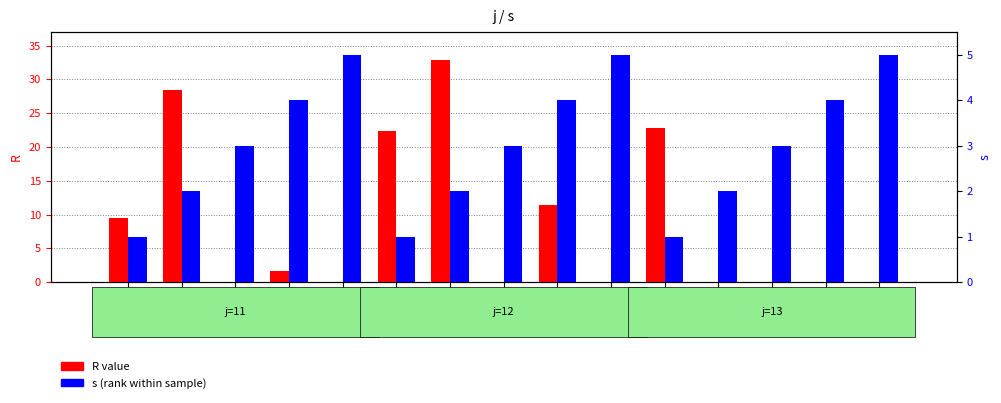

Between j=11,s=1 and j=13,s=1, which series saw the biggest shift?

R value